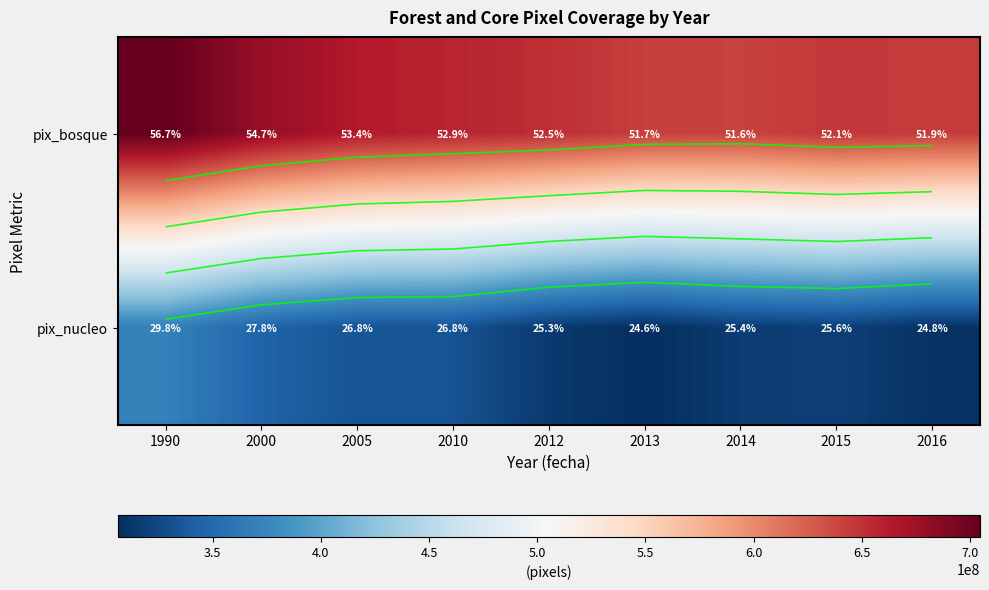

At which label does pix_bosque reach its minimum?

2014